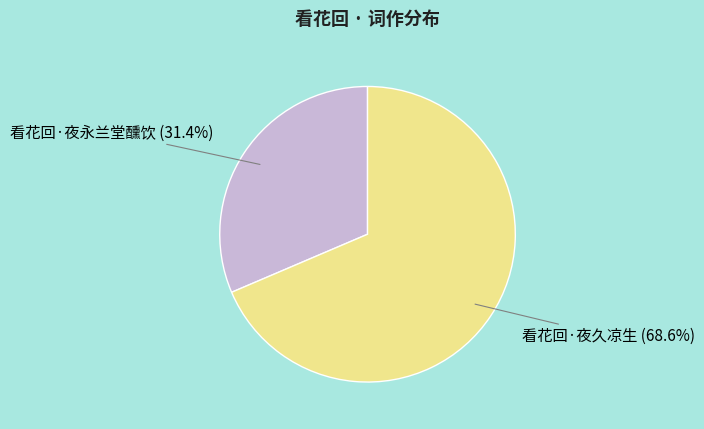

What percentage is the 看花回·夜永兰堂醺饮 slice, to the nearest percent?

31%